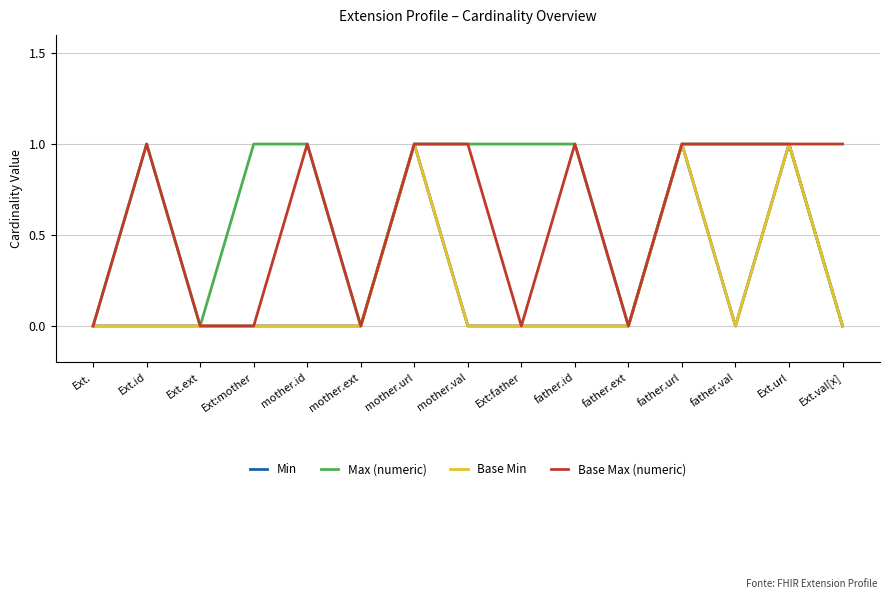

What is the sum of all Max (numeric) values?

10